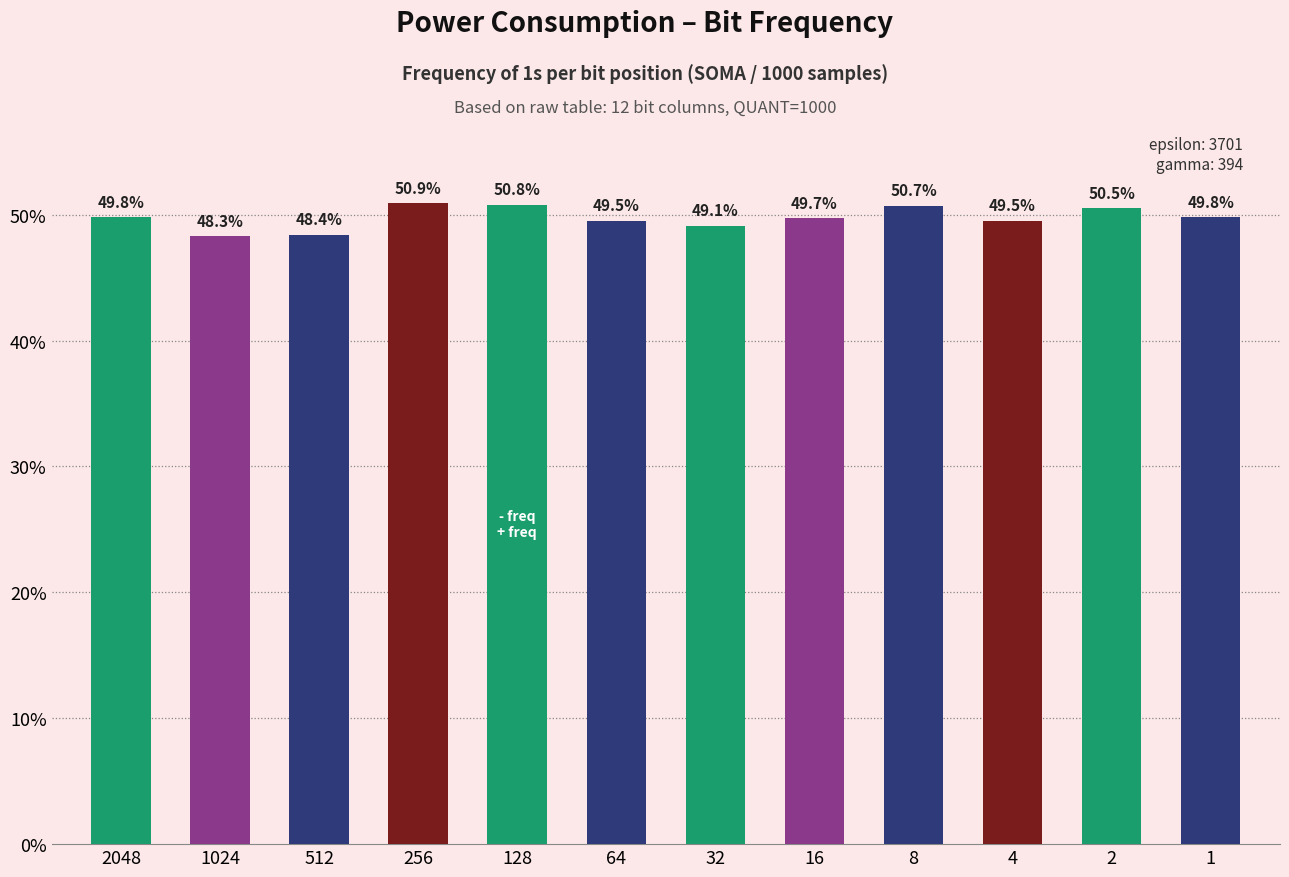

The chart shows a value of 809 at 128. True or false?

False